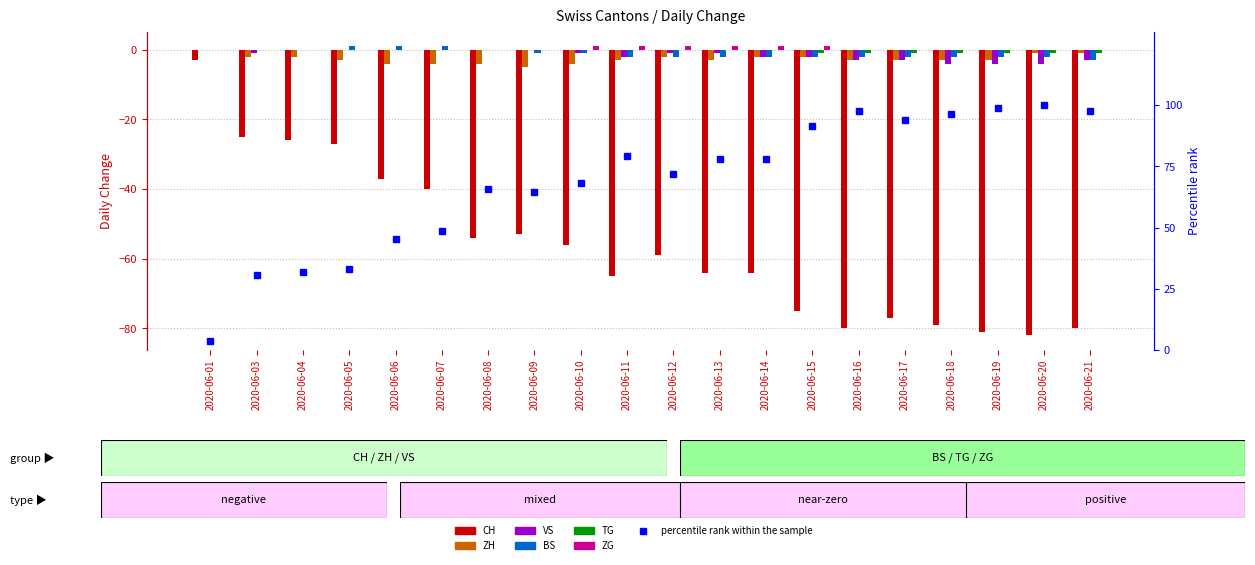

Which series has the widest spread of values?

CH